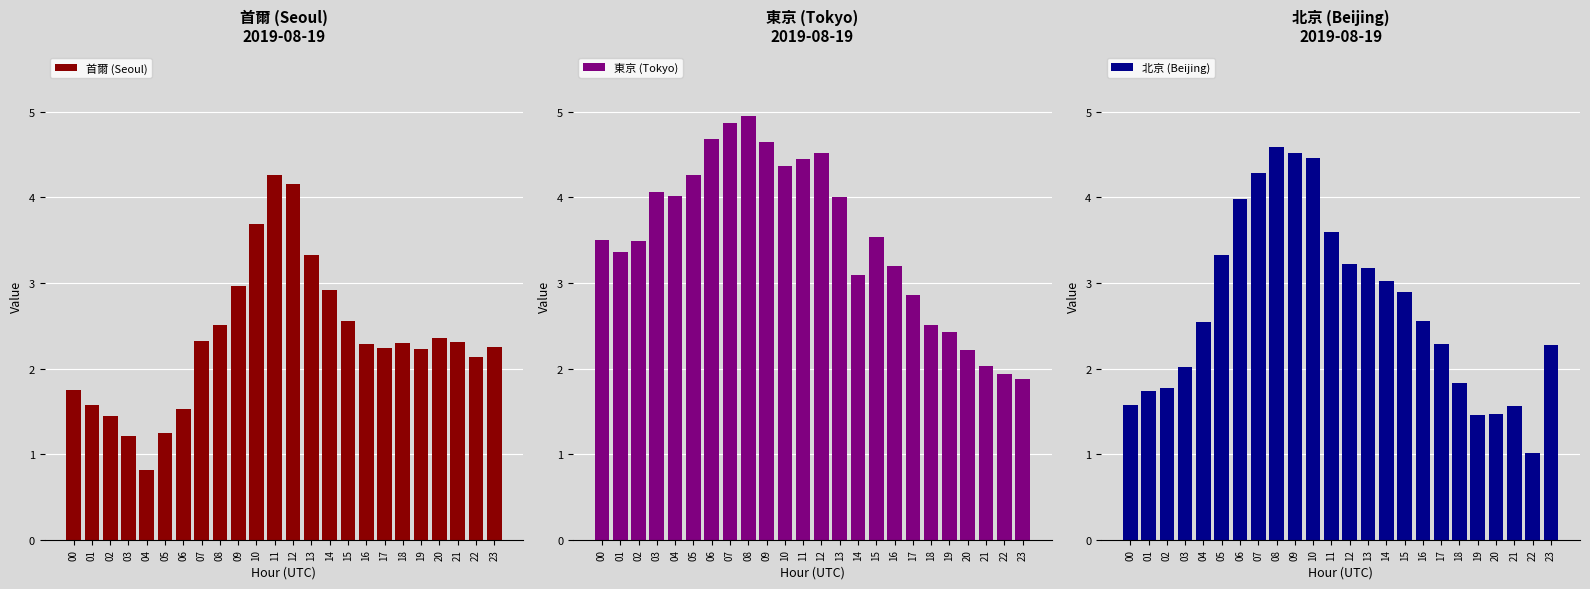

At how many categories does at least one series exceed 2?

24